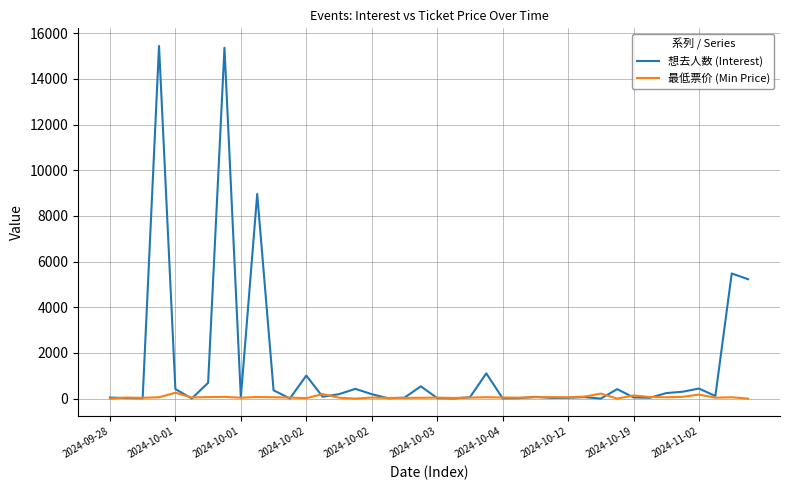

How many lines are shown in the chart?

2